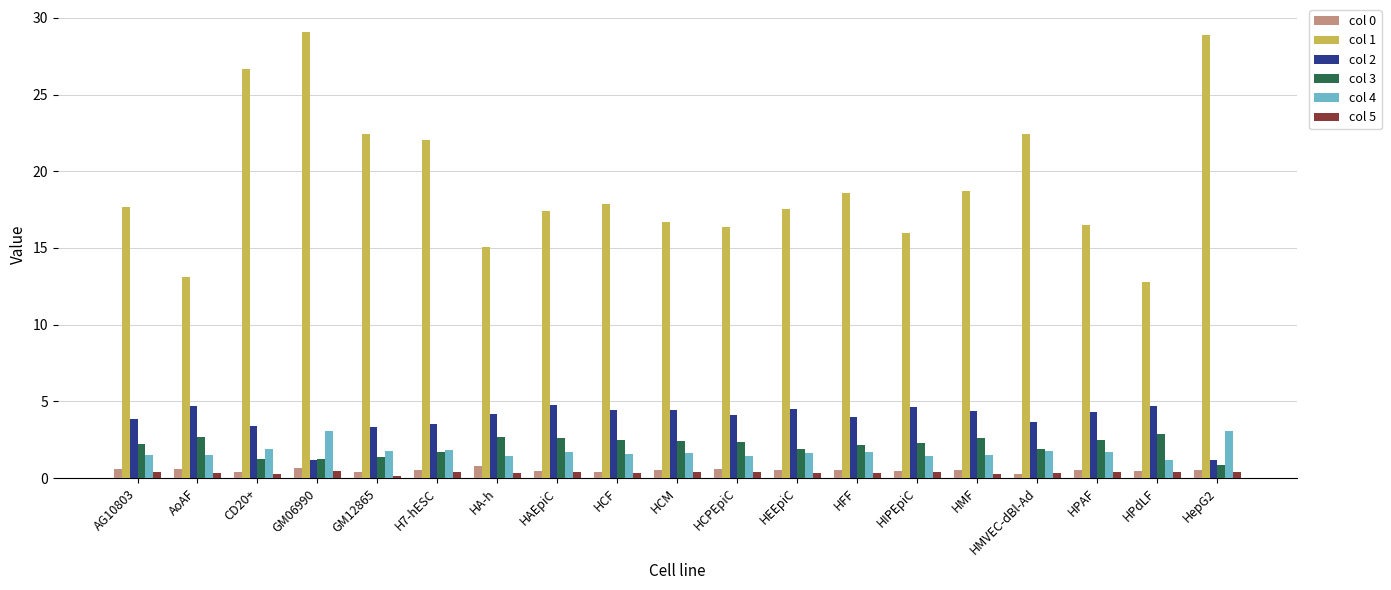

What is the average value of the col 1 series?

19.3